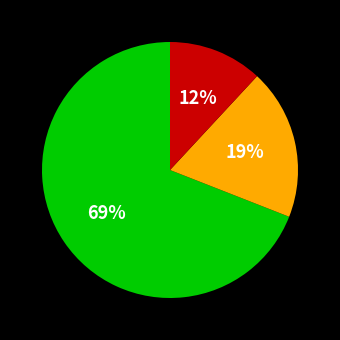

Does any single category account for the majority?

Yes